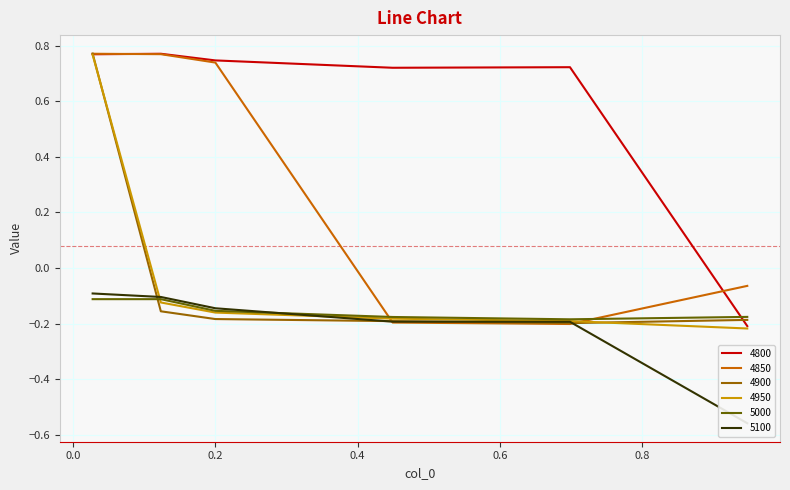

How many data points in 4950 are less than 0?

5